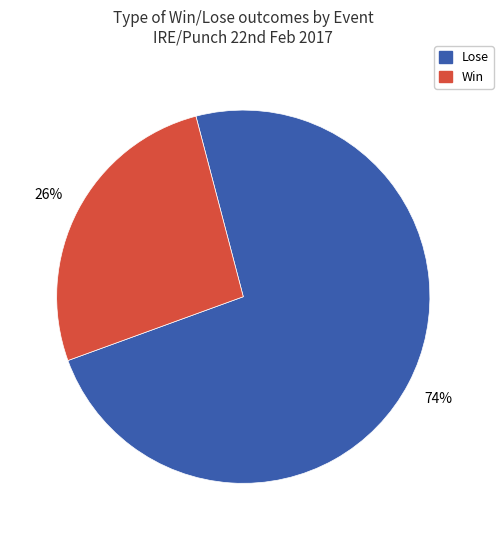

Which slice is the smallest?

Win